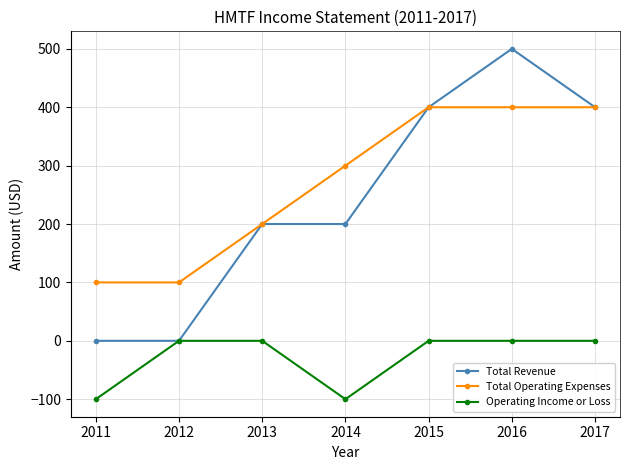

What is the sum of all Total Operating Expenses values?

1900